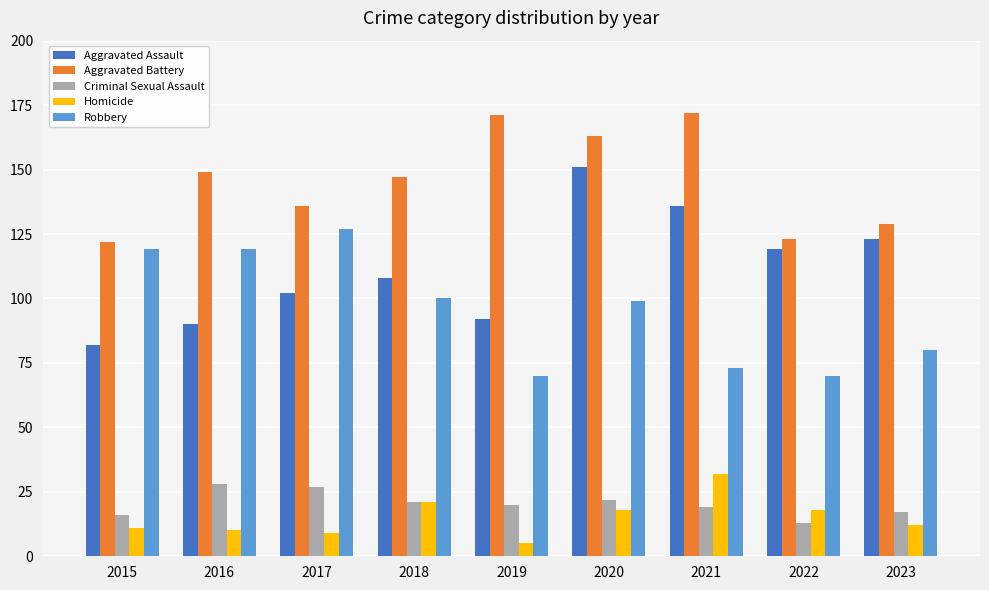

The value of Robbery at 2023 is 130. True or false?

False